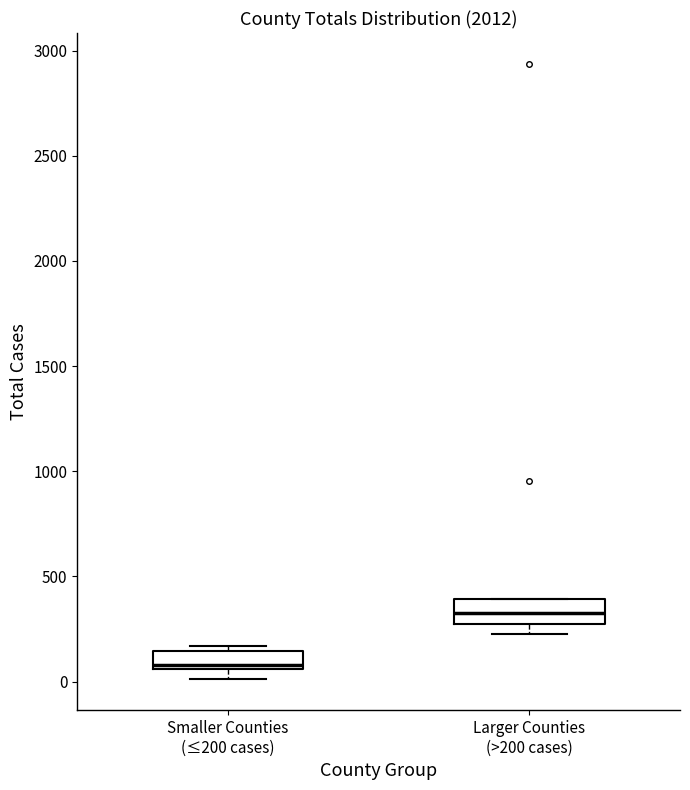

Reading left to right, transcribe this box plot: for each box, give where its median line is, the range the box spans, and where its two whiskers end, as read against the y-axis. The values are not printed on the chart, so give them approximately, as read against the axis.

Smaller Counties (≤200 cases): median 100, box 50 to 150, whiskers 0 to 150 (just above the box's upper edge)
Larger Counties (>200 cases): median 350, box 250 to 400, whiskers 250 (just below the box's lower edge) to 400